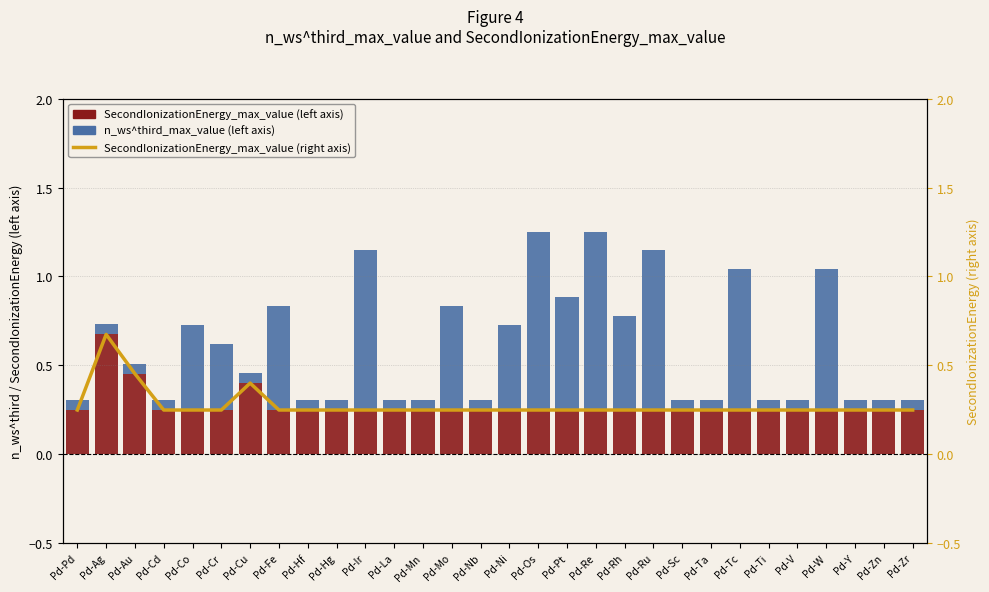

What position from the right is Pd-W?

4